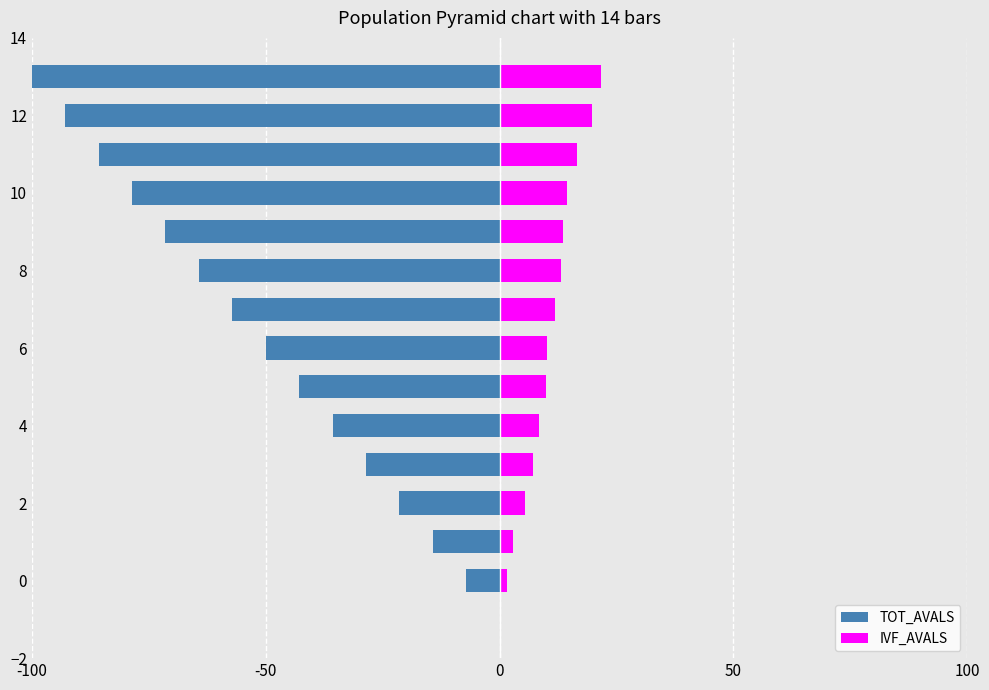

At which label does IVF_AVALS first exceed 11?

7